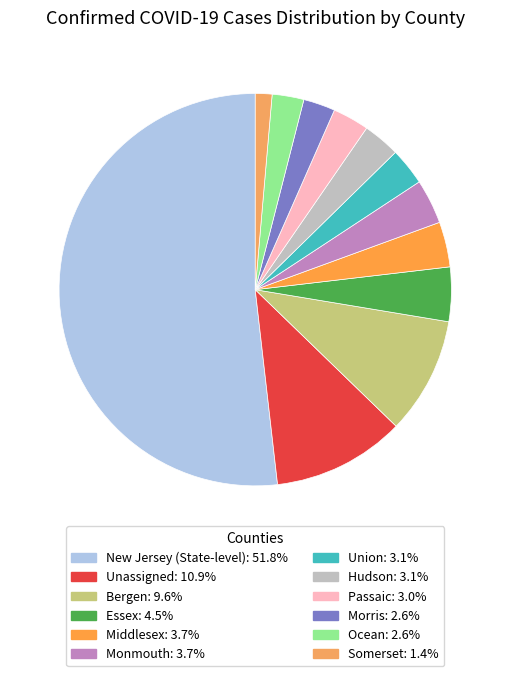

Rank the categories by value from lowest to highest.

Somerset, Ocean, Morris, Passaic, Hudson, Union, Monmouth, Middlesex, Essex, Bergen, Unassigned, New Jersey (State-level)